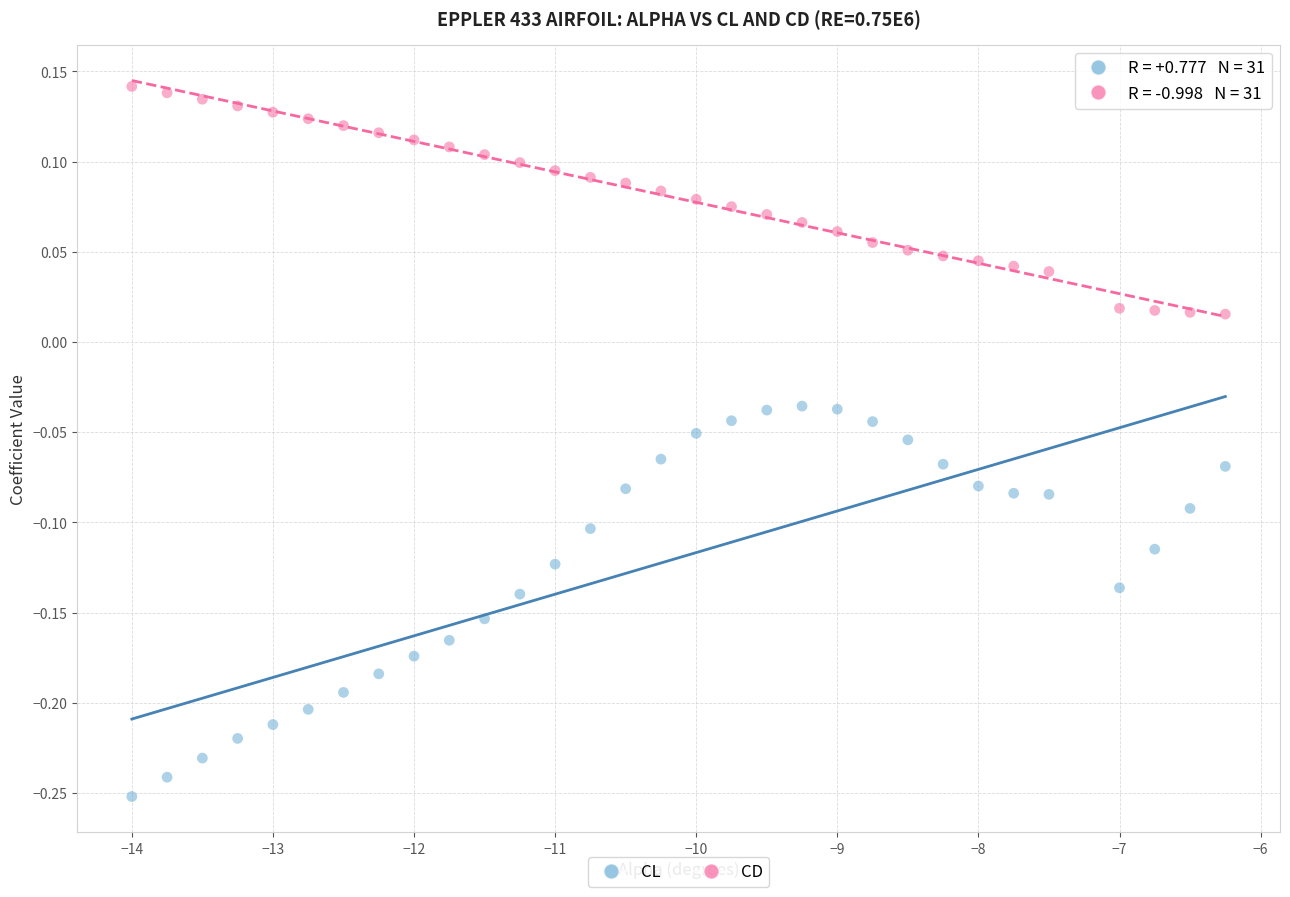

What are all the series names shown in the legend?

CL, CD